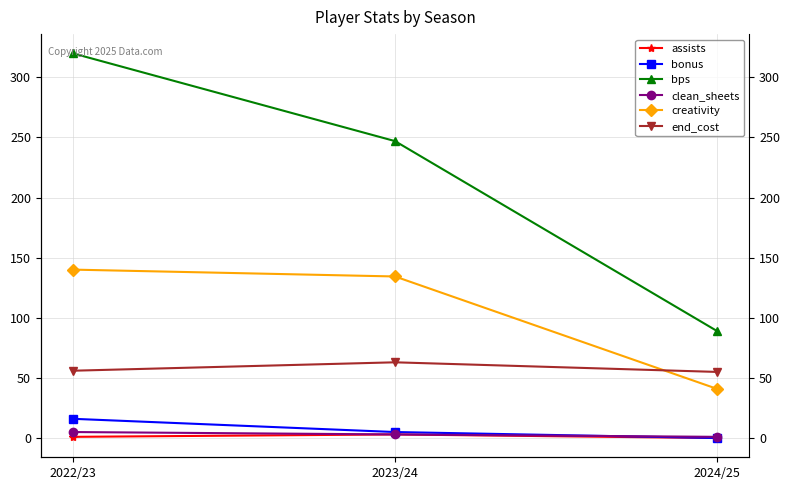

Does the chart have visible grid lines?

Yes